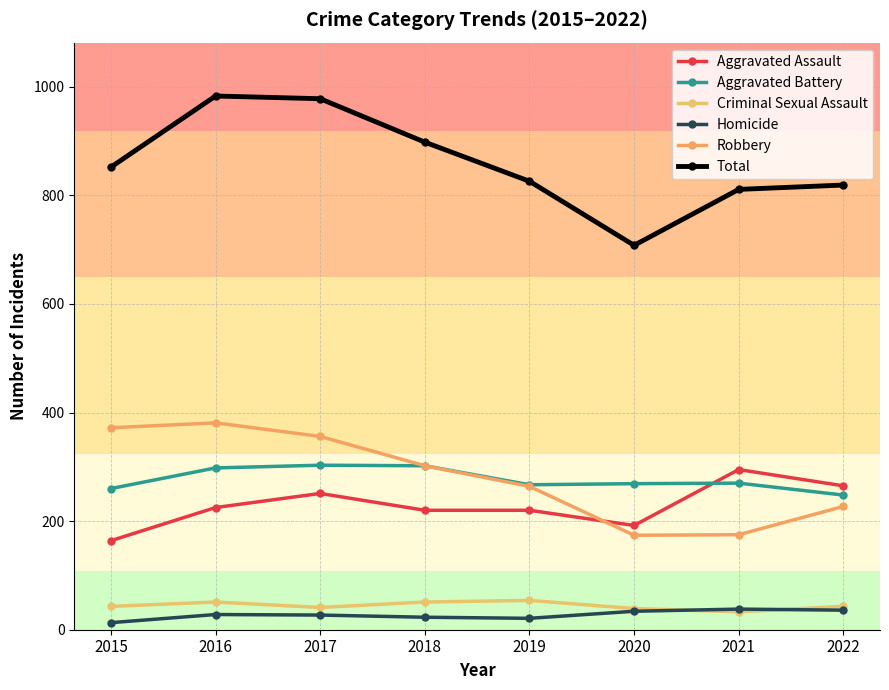

Which series has the largest total across all categories?

Total